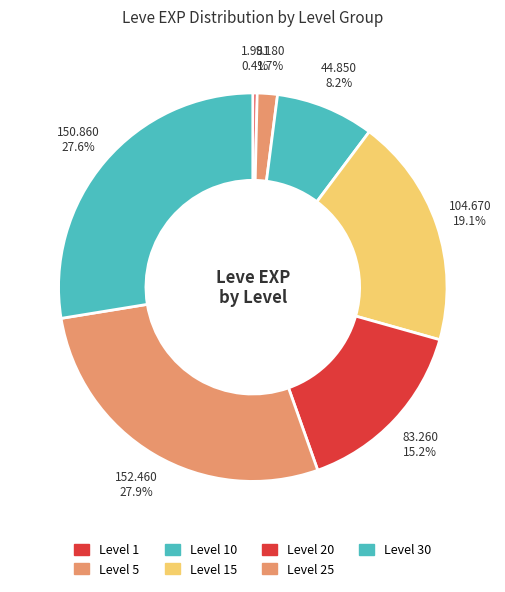

To the nearest percent, what is the difference between the largest and smallest slice percentages?

27%